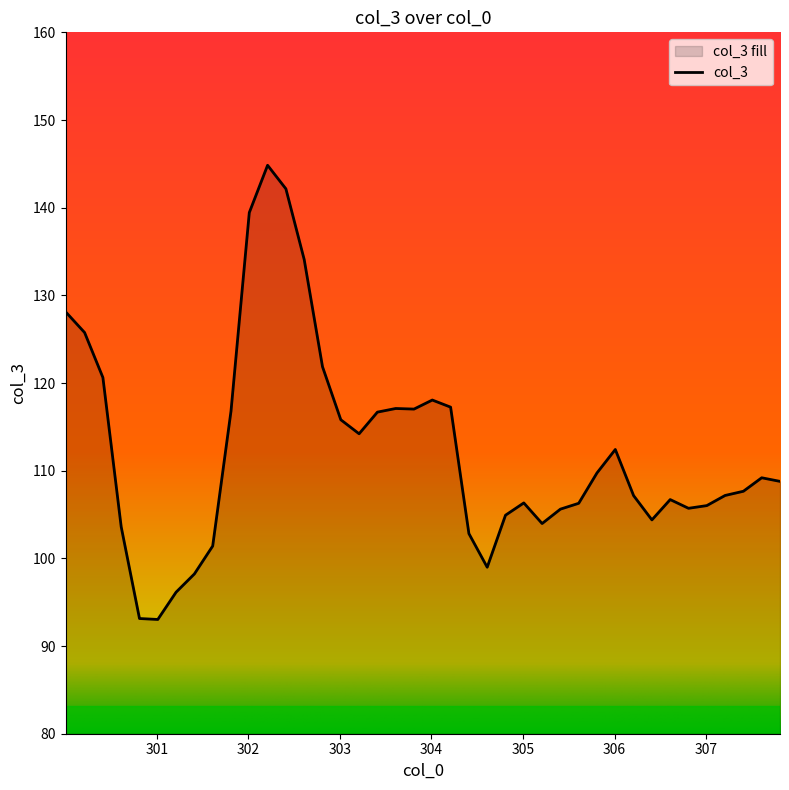

How many lines are shown in the chart?

1